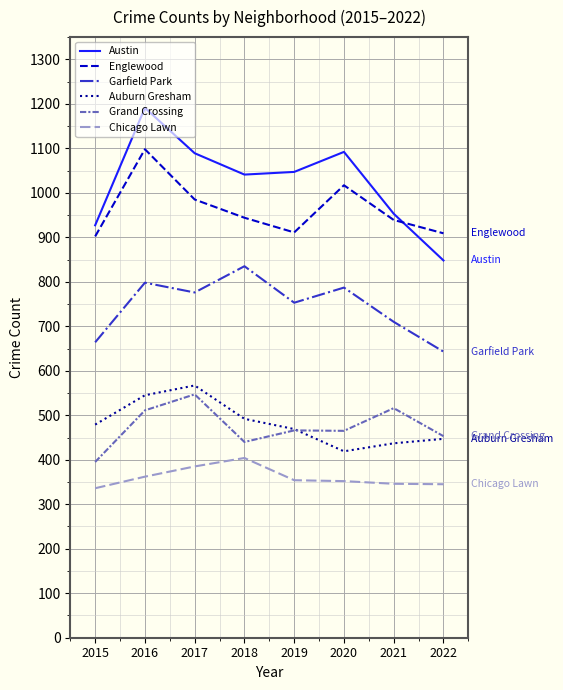

The Englewood series shows 939 at 2021. True or false?

True